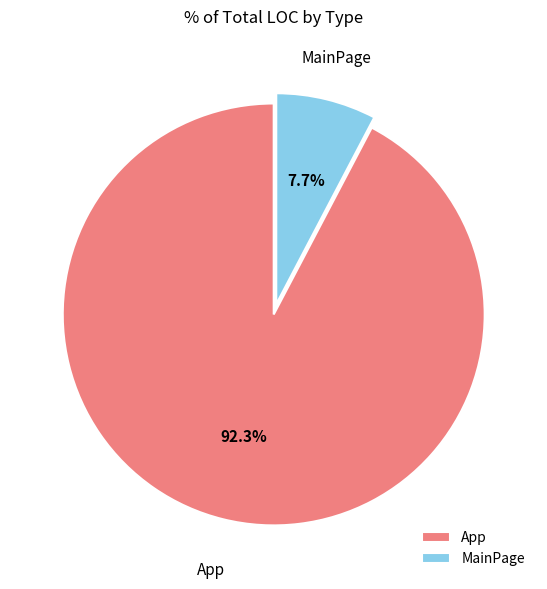

Approximately how many times larger is the value at App compared to MainPage?

12.0